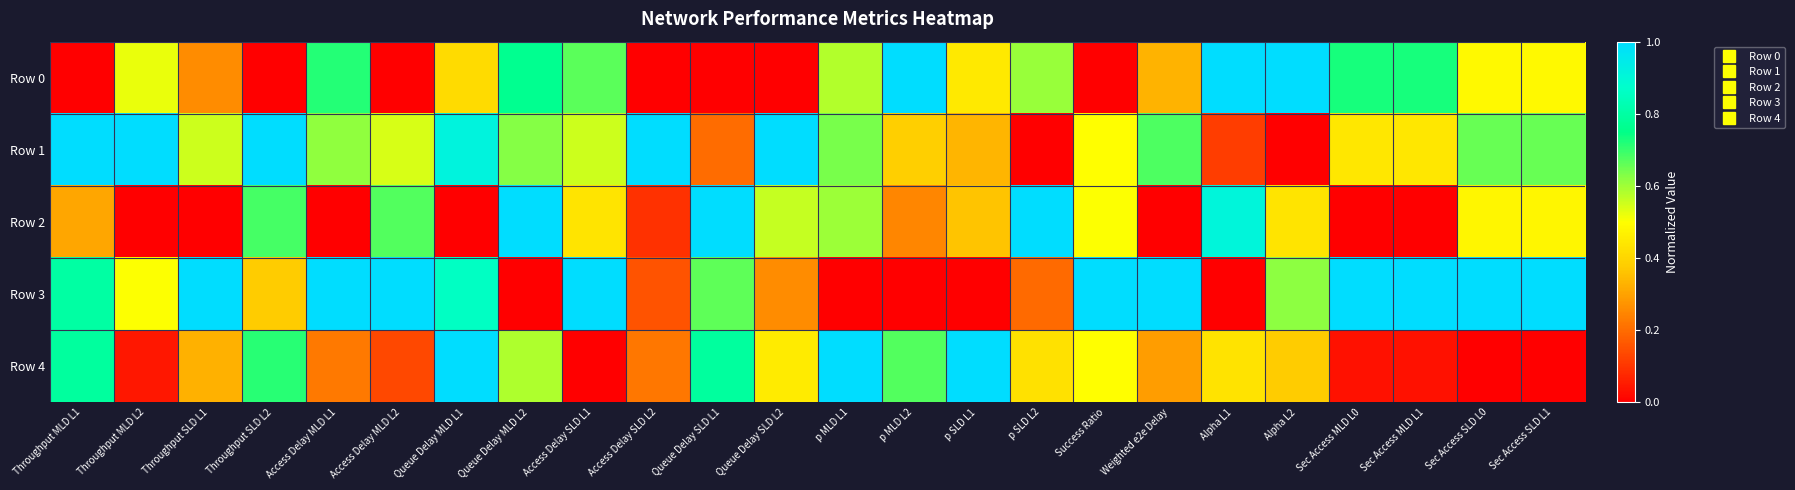

Which series has the largest total across all categories?

Row 3